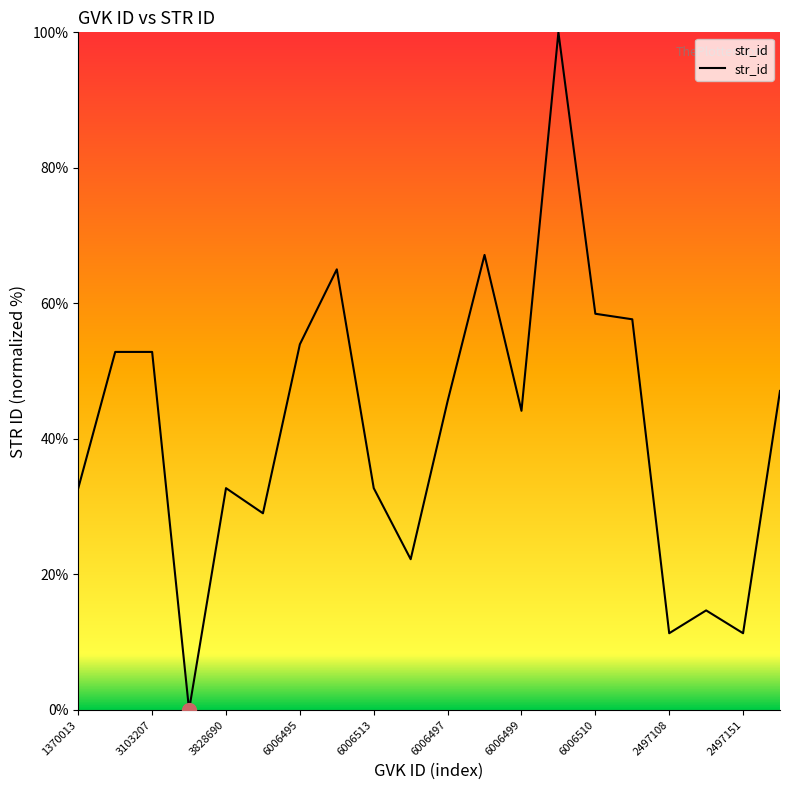

Does the chart display data point markers on the line(s)?

No